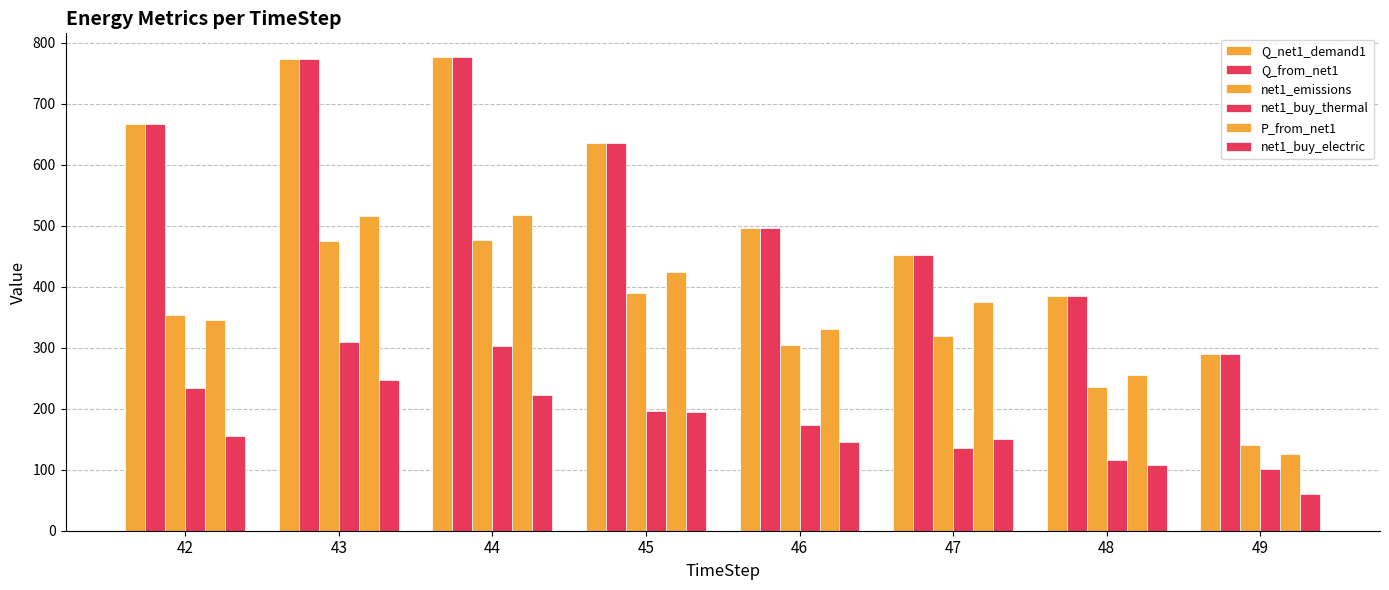

Which series changed the most between 45 and 48?

Q_net1_demand1